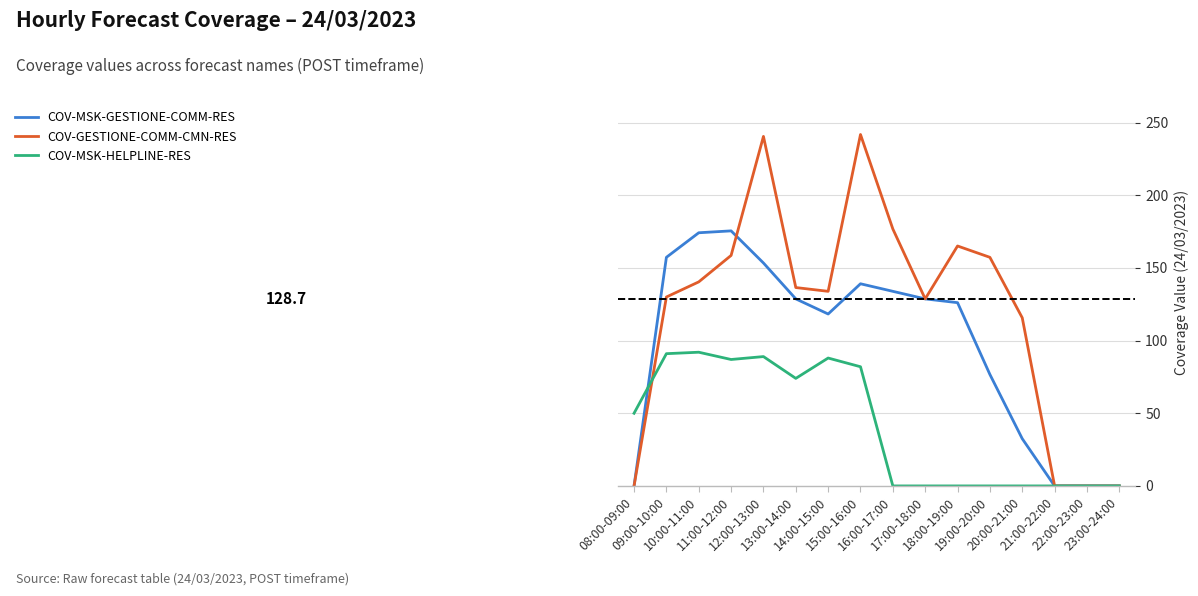

Between which two adjacent categories do COV-MSK-HELPLINE-RES and COV-MSK-GESTIONE-COMM-RES first intersect?

08:00-09:00 and 09:00-10:00